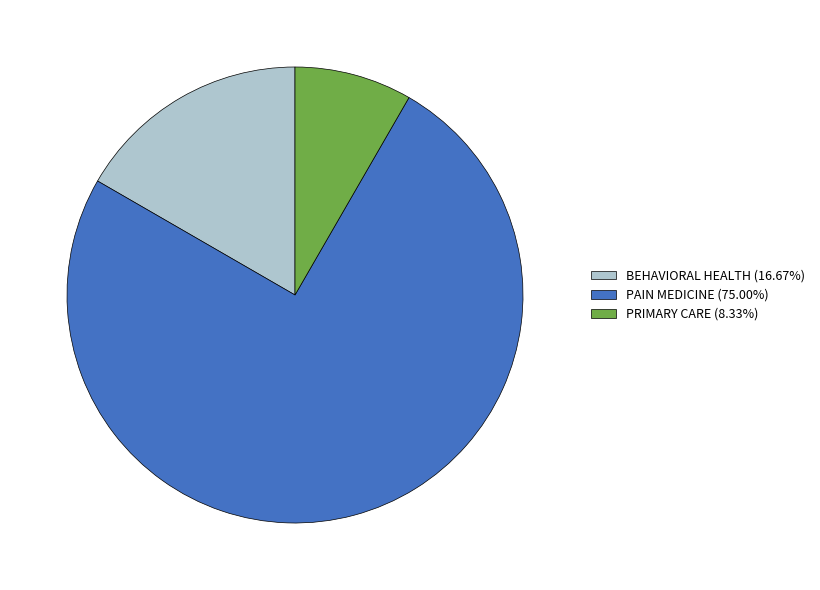

Is there a majority slice in this chart?

Yes